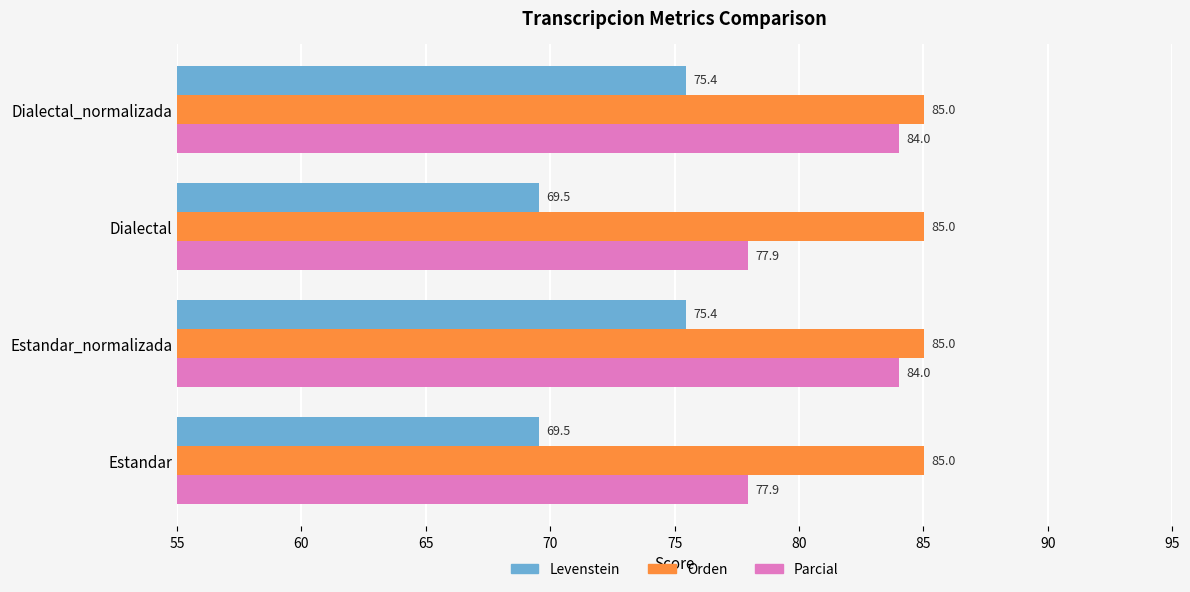

At how many categories does at least one series exceed 74?

4